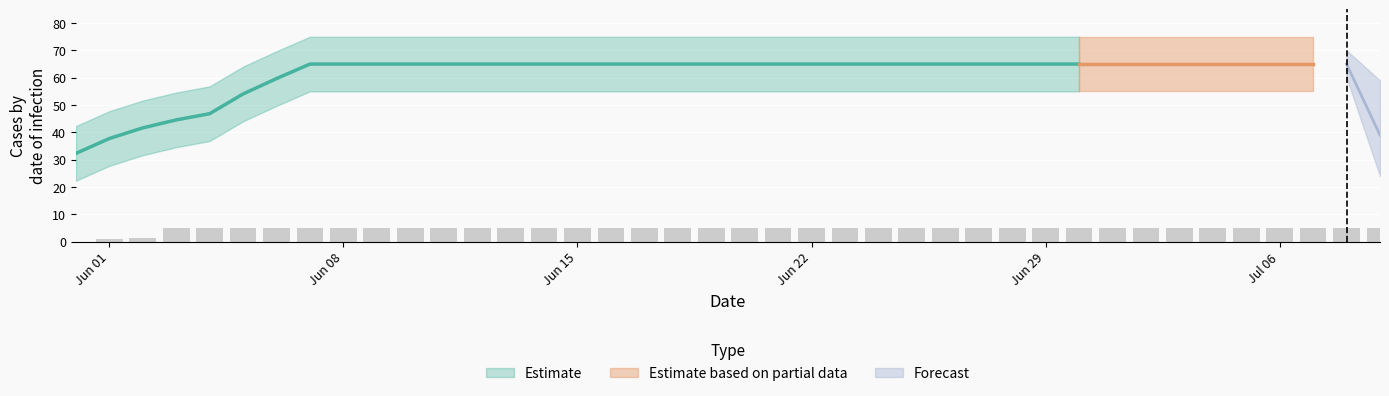

What is the ratio of the value at 2020-06-09 to the value at 2020-06-04?

1.0